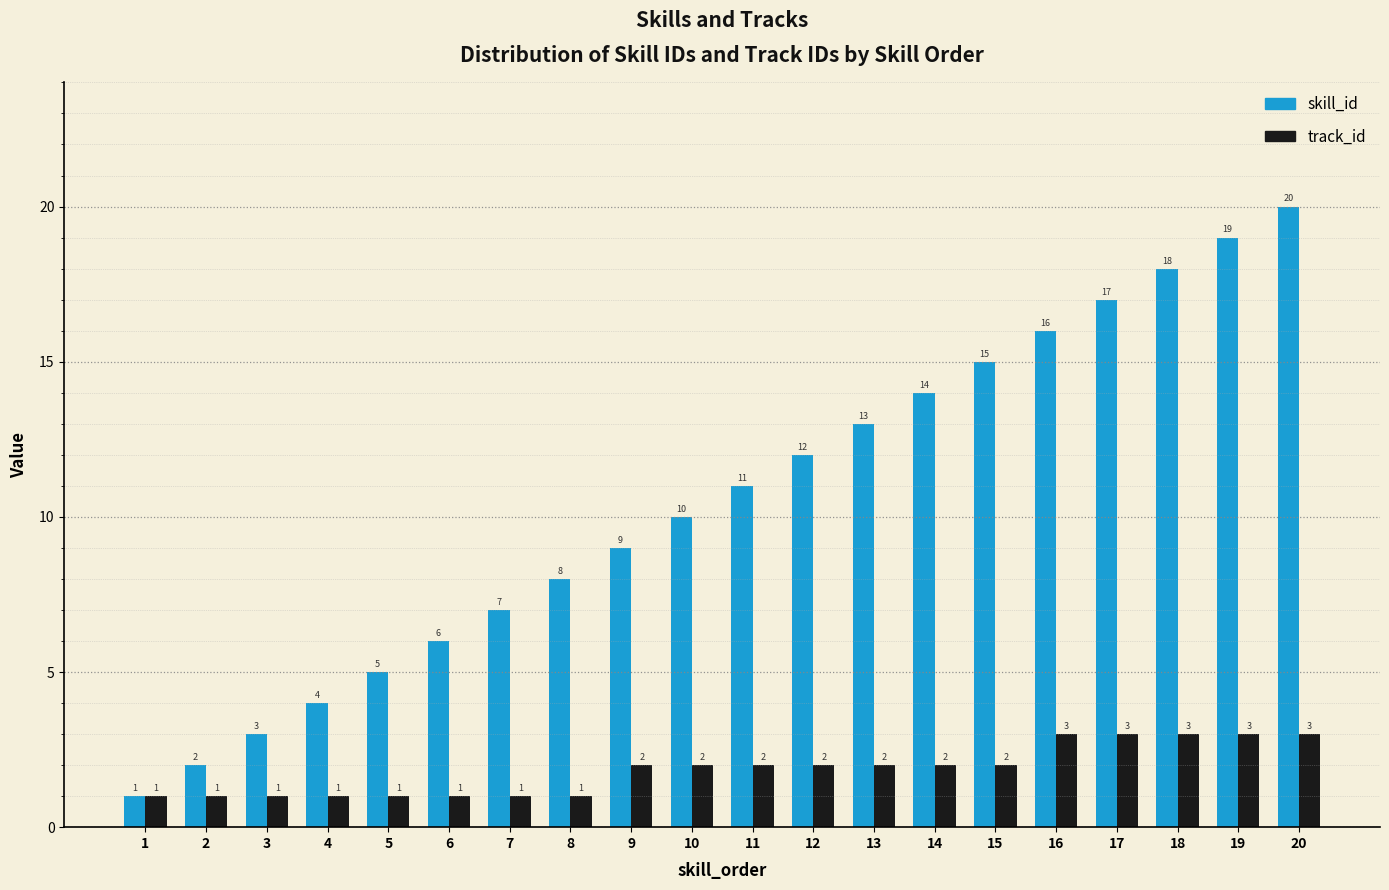

Reading right to left, extract all data points from this chart.

skill_id: 20	19	18	17	16	15	14	13	12	11	10	9	8	7	6	5	4	3	2	1
track_id: 3	3	3	3	3	2	2	2	2	2	2	2	1	1	1	1	1	1	1	1